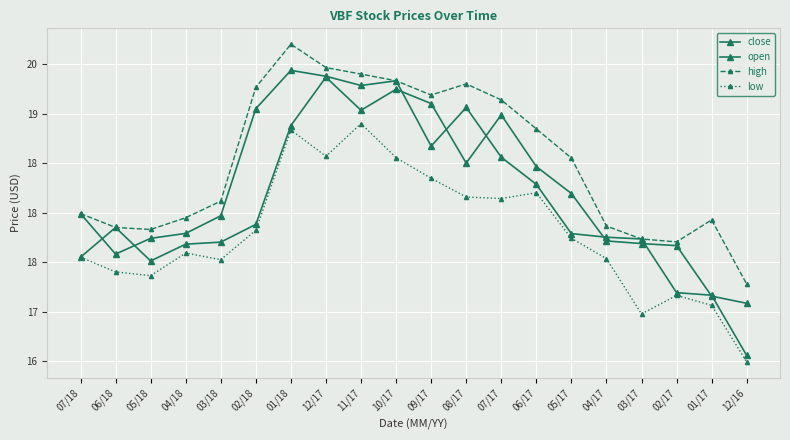

Reading left to right, extract all data points from this chart.

close: 17.6	17.9	17.5	17.7	17.7	17.9	18.9	19.4	19.0	19.2	19.1	18.5	19.0	18.5	18.2	17.7	17.7	17.7	17.2	17.1
open: 18.0	17.6	17.7	17.8	18.0	19.0	19.4	19.4	19.3	19.3	18.7	19.1	18.6	18.3	17.8	17.8	17.7	17.2	17.2	16.6
high: 18.0	17.9	17.8	17.9	18.1	19.3	19.7	19.5	19.4	19.3	19.2	19.3	19.1	18.8	18.6	17.9	17.7	17.7	17.9	17.3
low: 17.6	17.4	17.4	17.6	17.5	17.8	18.8	18.6	18.9	18.6	18.3	18.2	18.1	18.2	17.7	17.5	17.0	17.2	17.1	16.5